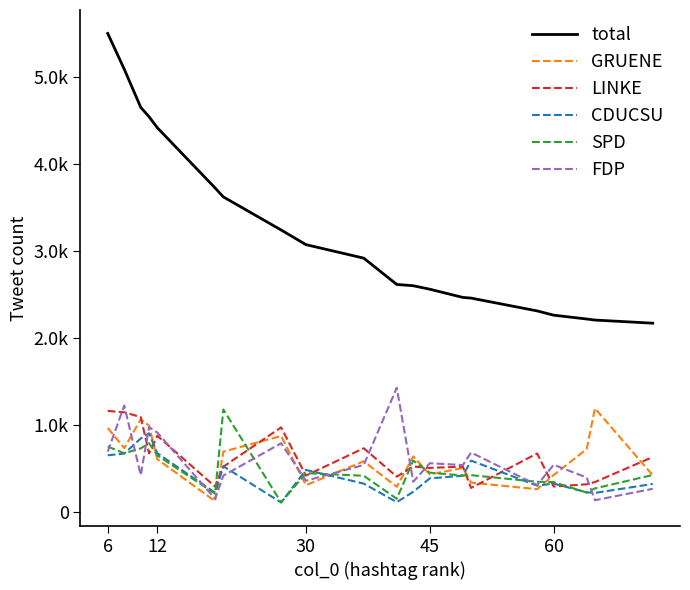

What is the smallest value displayed?

113